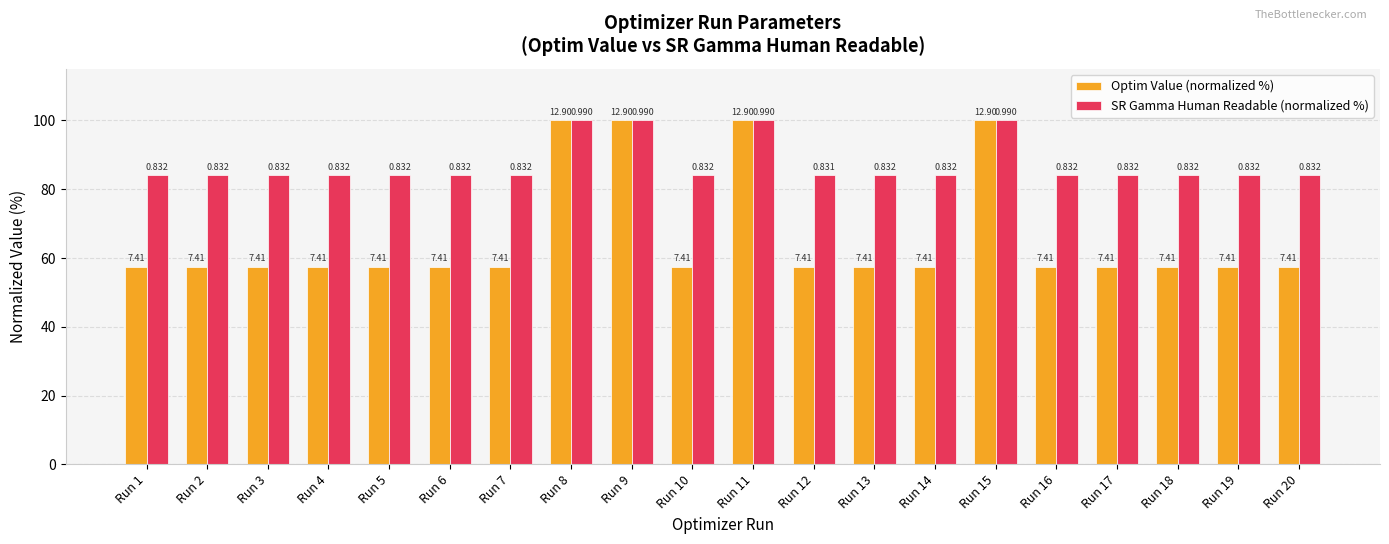

Between Run 4 and Run 19, which series saw the biggest shift?

SR Gamma Human Readable (normalized %)